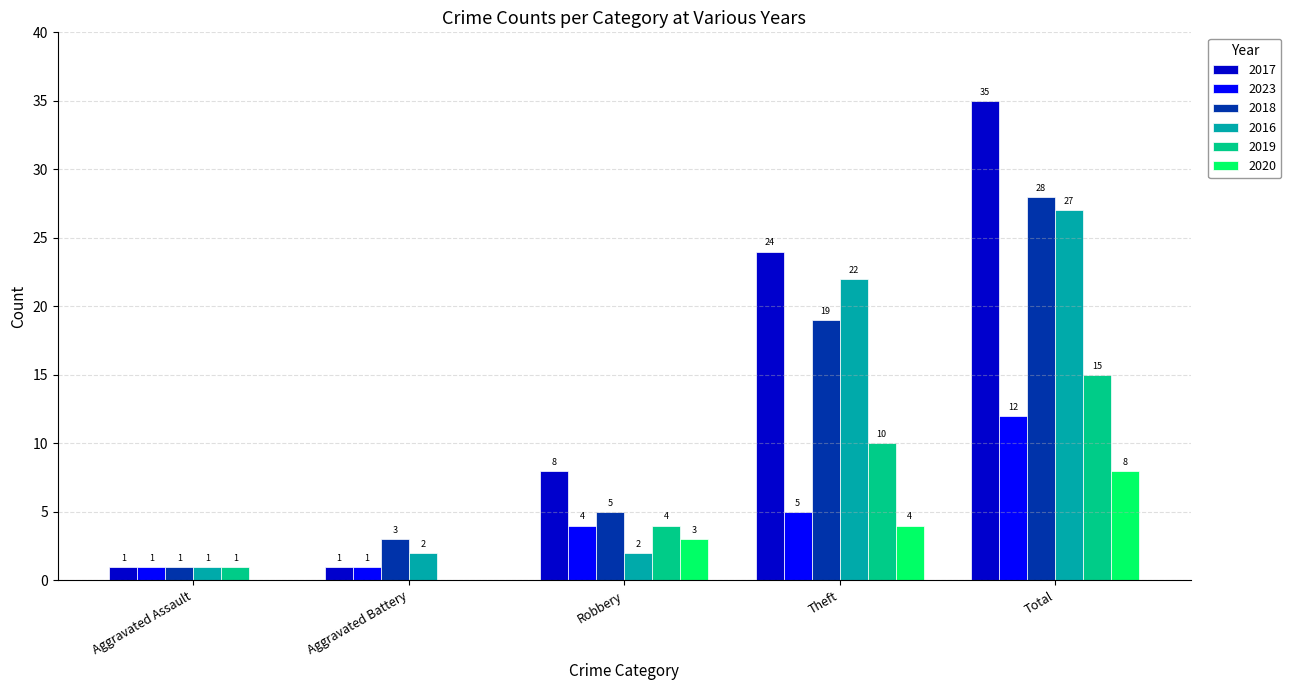

What is the maximum value shown in the chart?

35